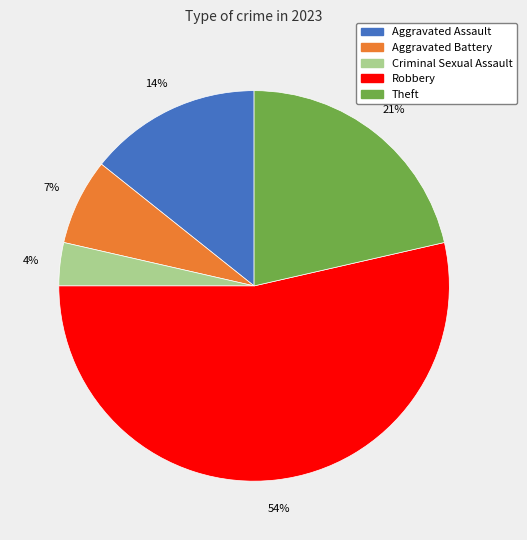

Do Criminal Sexual Assault and Theft together represent more than half of the pie?

No